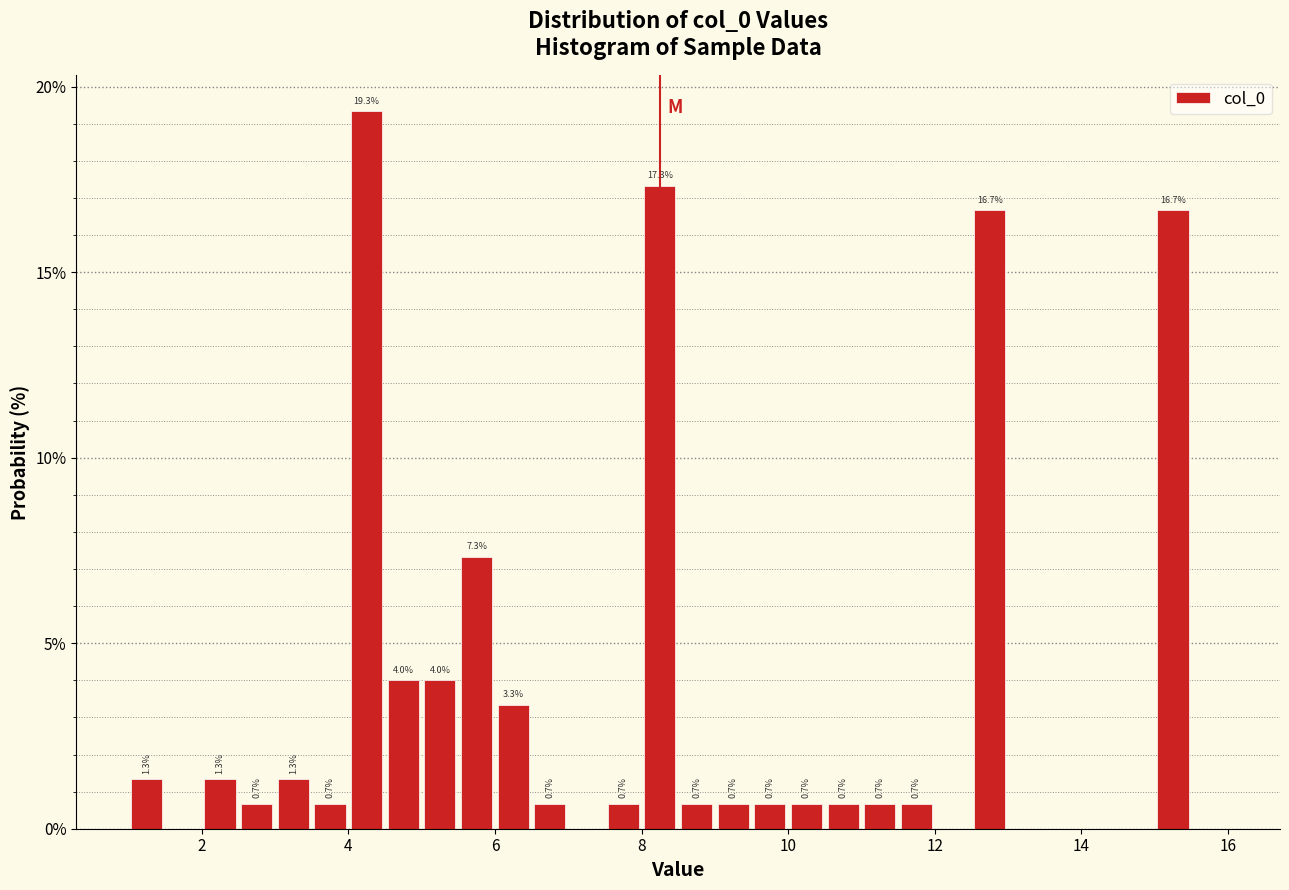

Read against the x-axis, roughly where is the centre of the tallest bar?

4.2